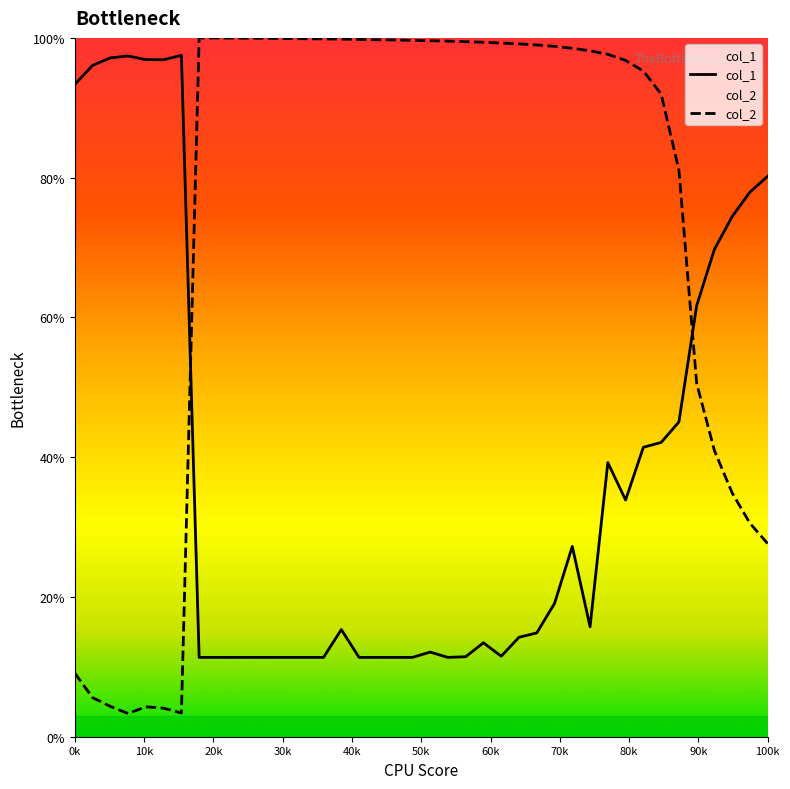

True or false: col_2 has more than 2 interior local peaks.

False